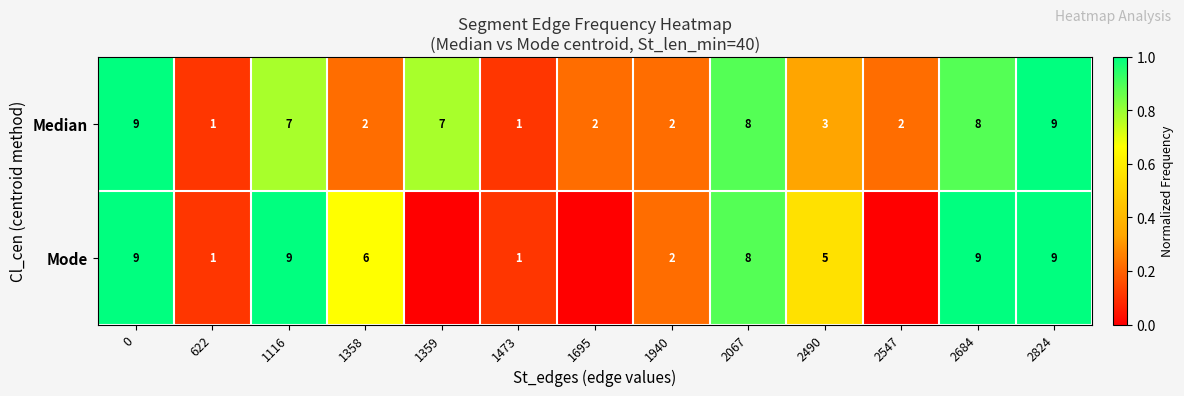

At how many categories does at least one series exceed 0?

13